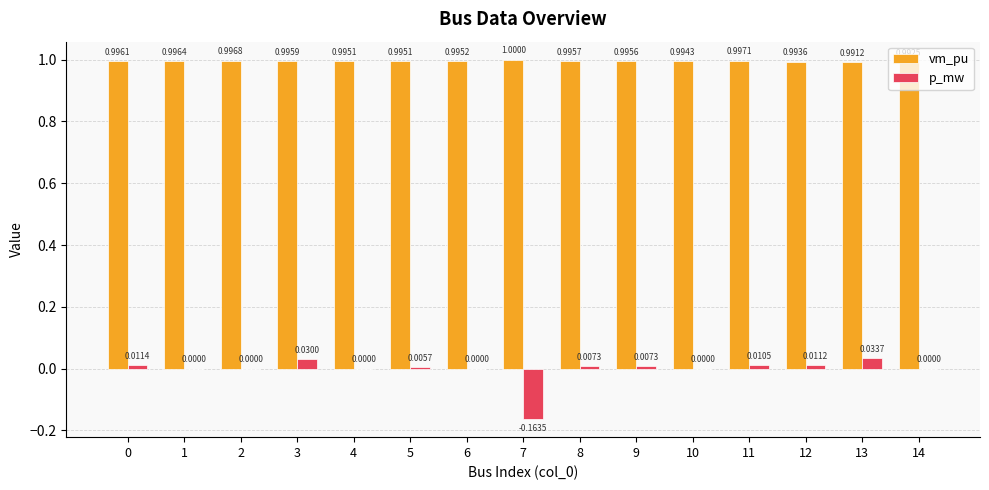

What are all the series names shown in the legend?

vm_pu, p_mw